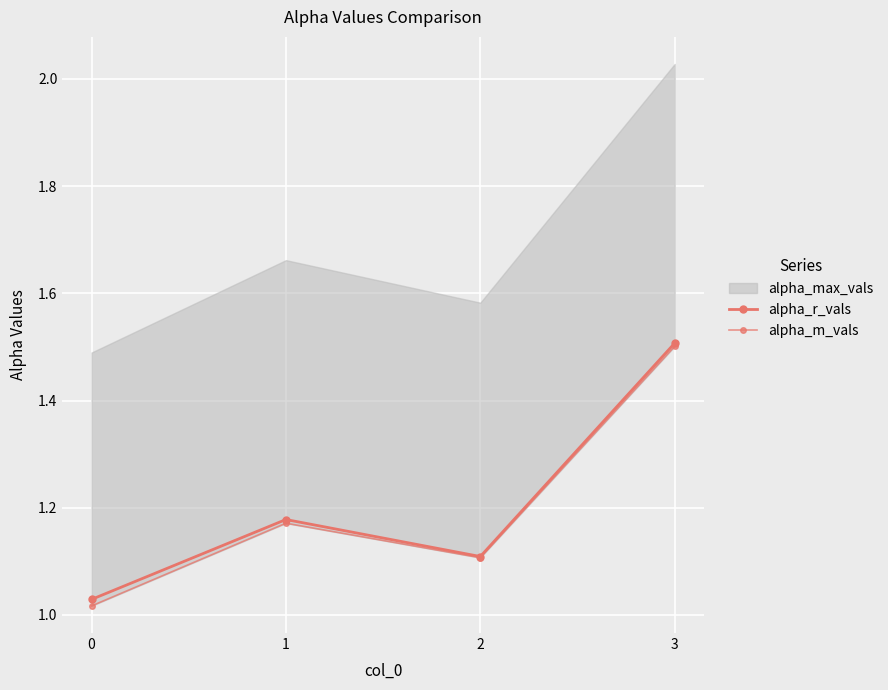

Where is the first local minimum for alpha_r_vals?

2